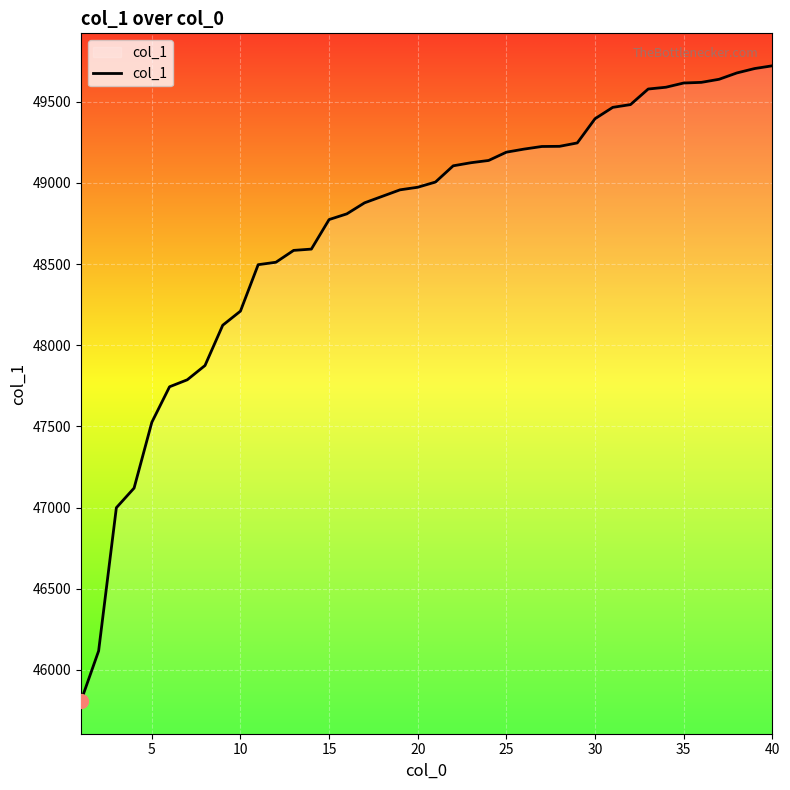

What is the smallest value displayed?

45807